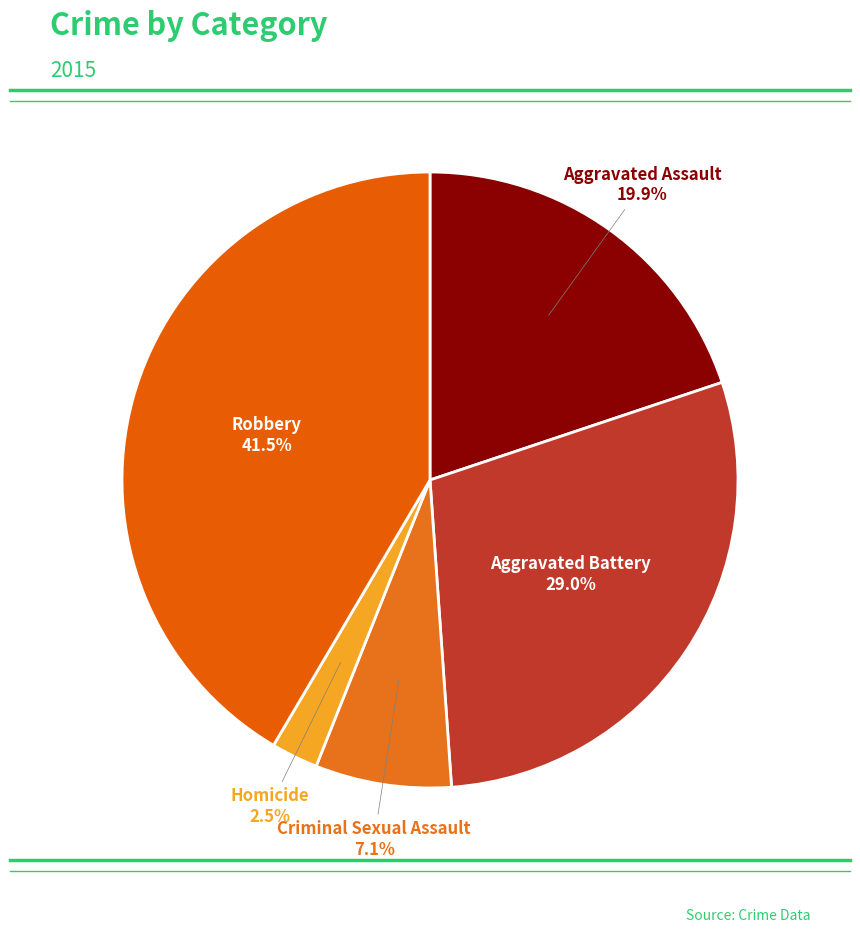

How many segments does this pie chart have?

5